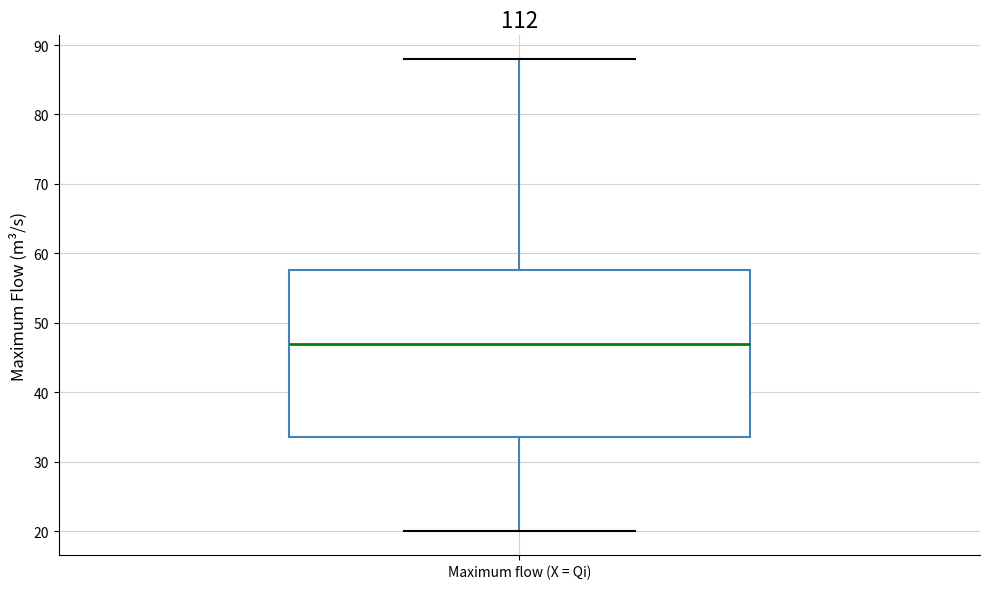

Where does the median line of the box for Maximum flow (X = Qi) sit on the y-axis? The values are not printed on the chart, so give them approximately, as read against the axis.

47